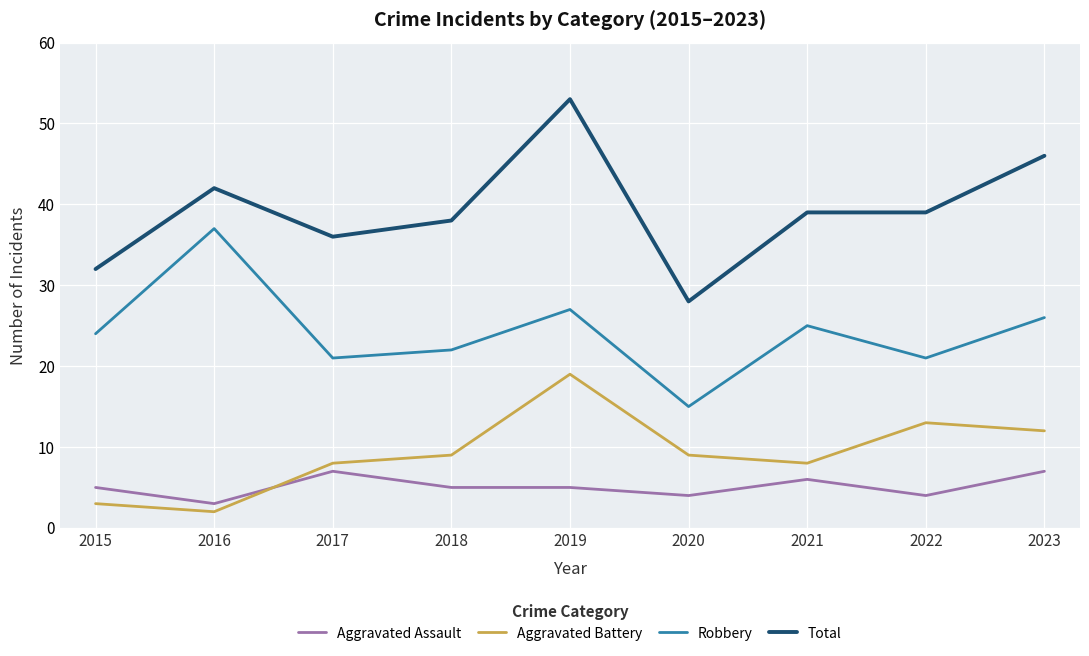

What is the approximate value of Aggravated Battery at 2019?

19